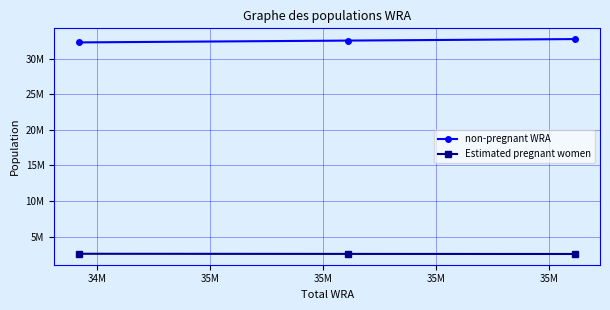

What are all the series names shown in the legend?

non-pregnant WRA, Estimated pregnant women